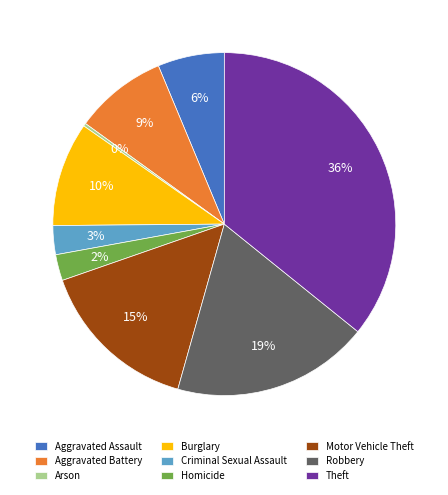

Is the sum of Homicide and Aggravated Assault greater than half?

No